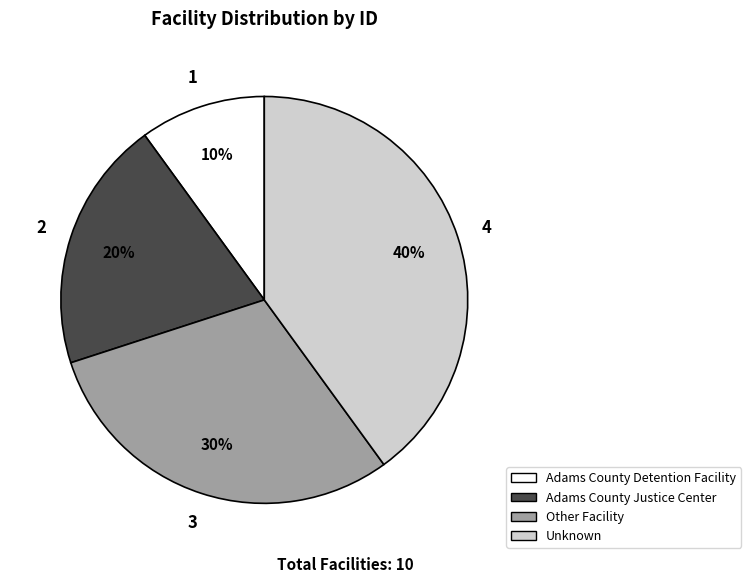

Which slice is the smallest?

Adams County Detention Facility